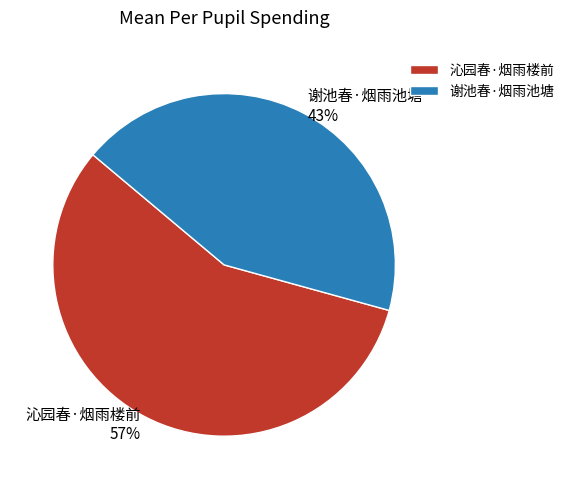

Which category accounts for the majority?

沁园春·烟雨楼前